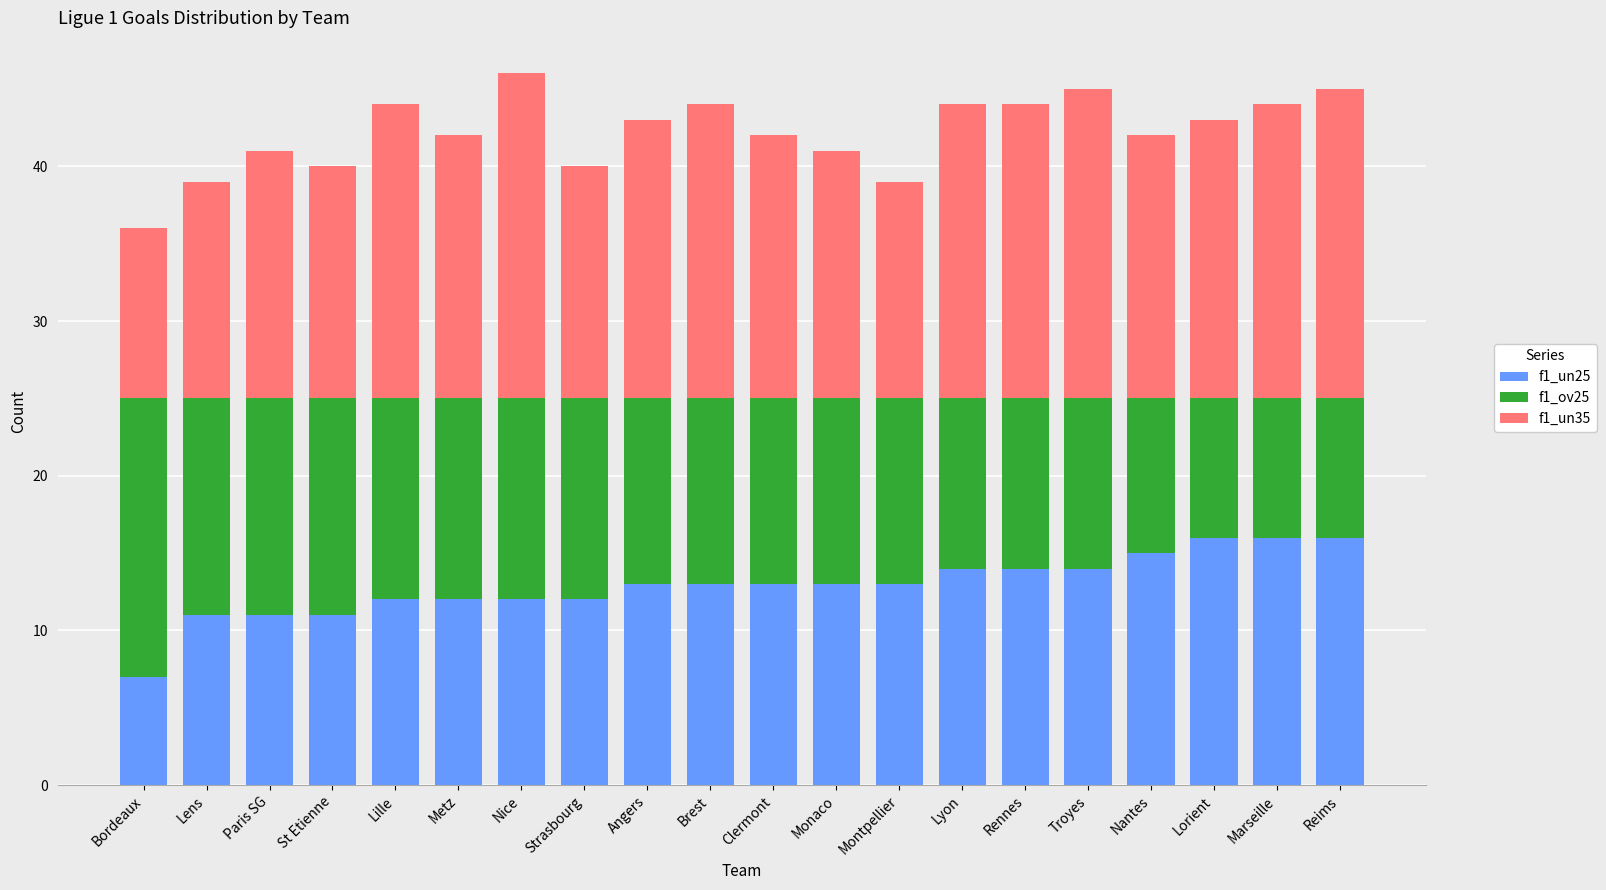

At which label does f1_un25 reach its minimum?

Bordeaux